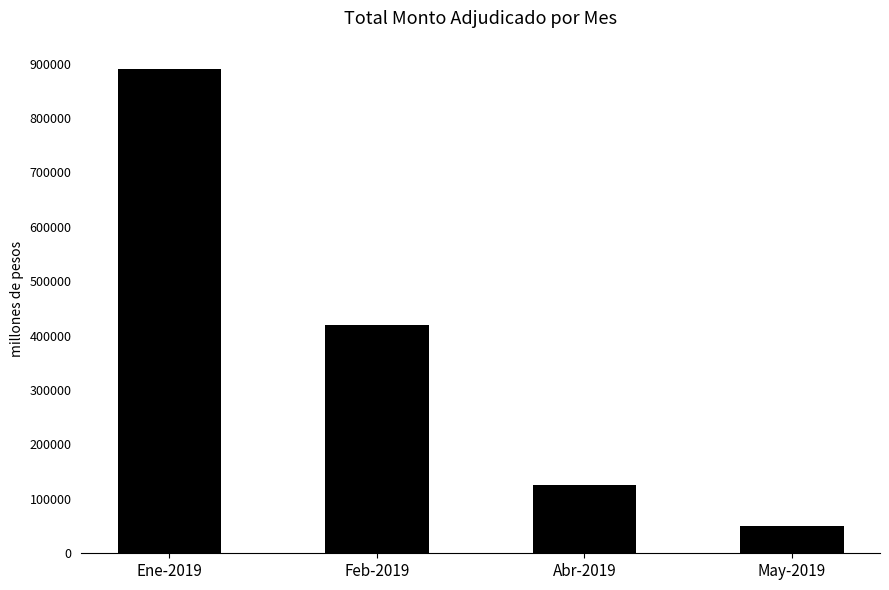

What is the average value?

371250